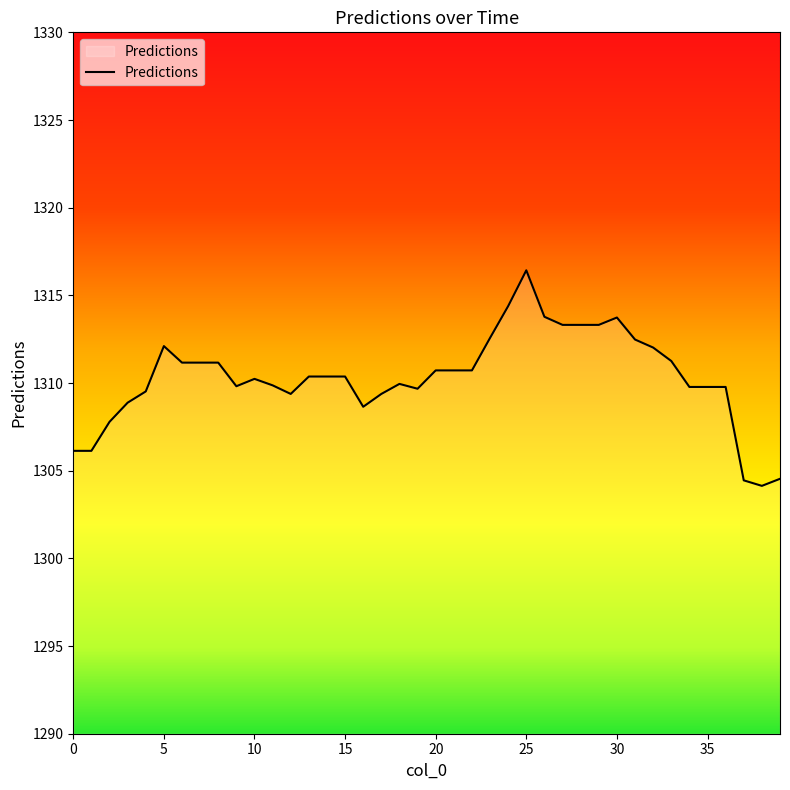

What is the smallest value displayed?

1304.1